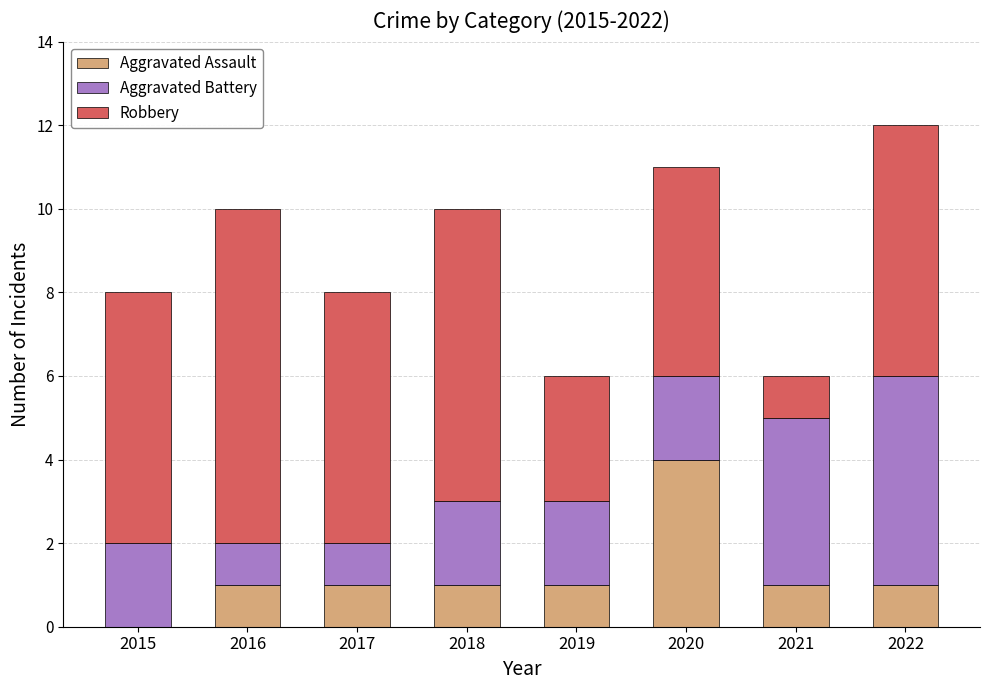

Which category has the highest value in the Aggravated Assault series?

2020